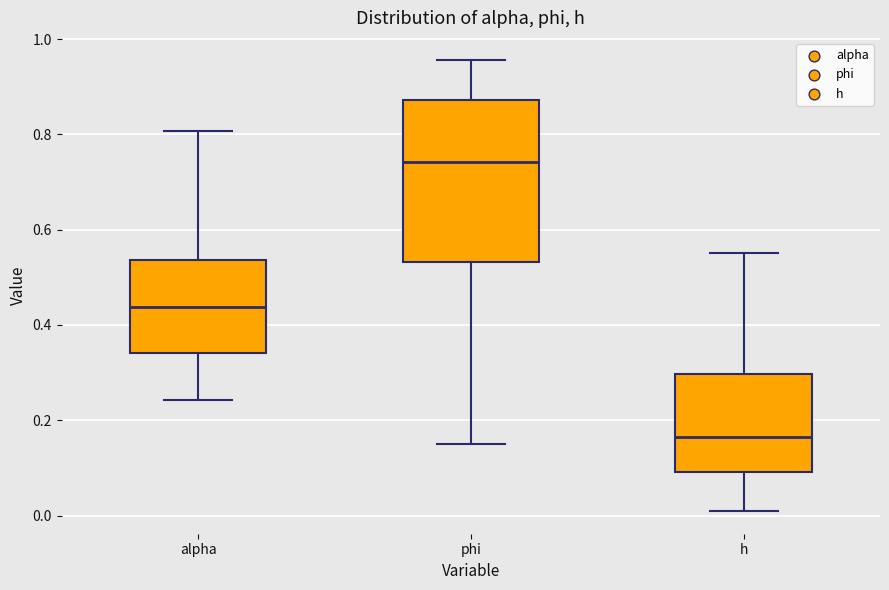

Comparing the boxes themselves (not the whiskers), which one is the tallest?

phi